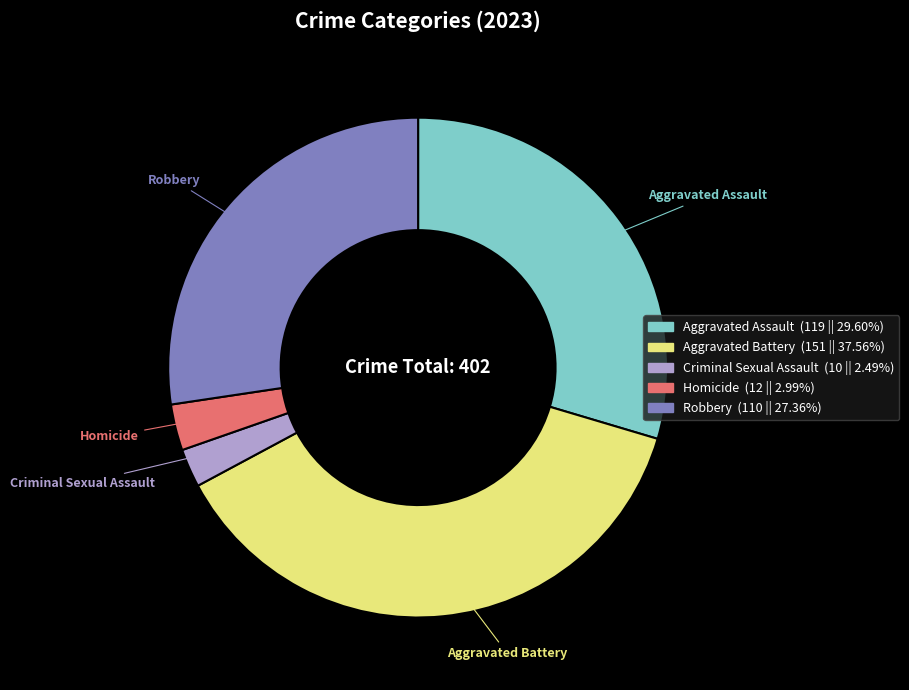

What is the largest slice in the pie chart?

Aggravated Battery